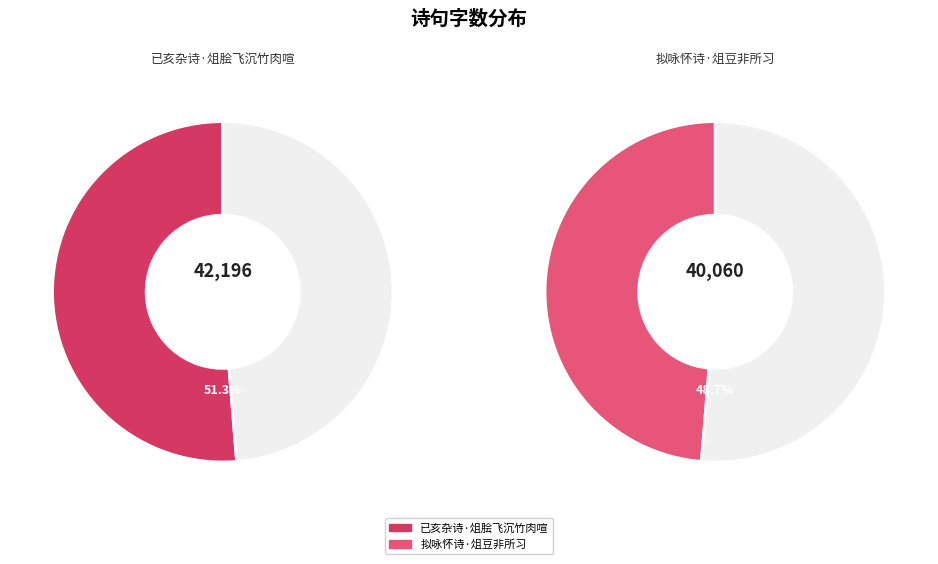

To the nearest percent, what is the combined percentage of 已亥杂诗·俎脍飞沉竹肉喧 and 拟咏怀诗·俎豆非所习?

100%